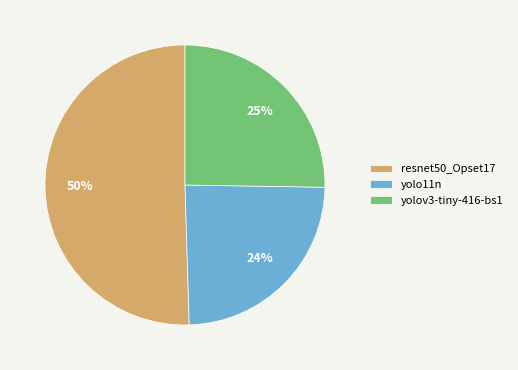

Rank the categories by value from highest to lowest.

resnet50_Opset17, yolov3-tiny-416-bs1, yolo11n